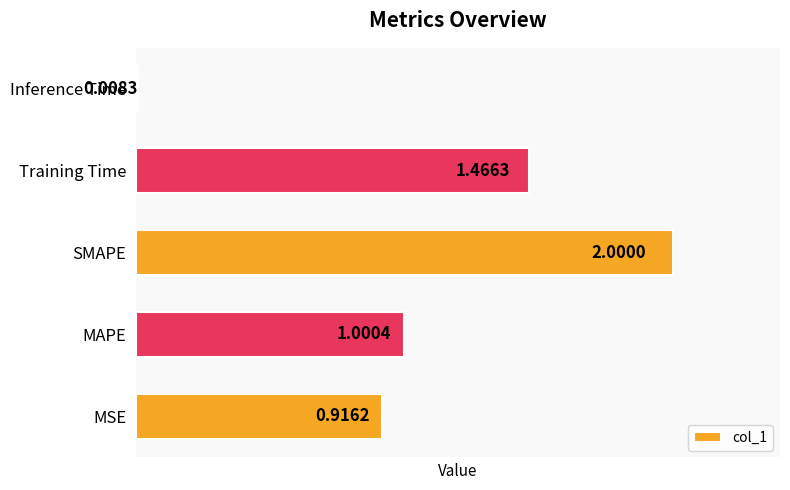

How many data points are above 1?

3